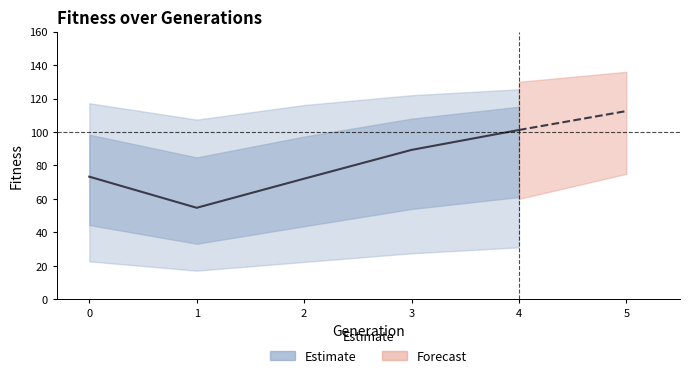

How many values are below 73?

2